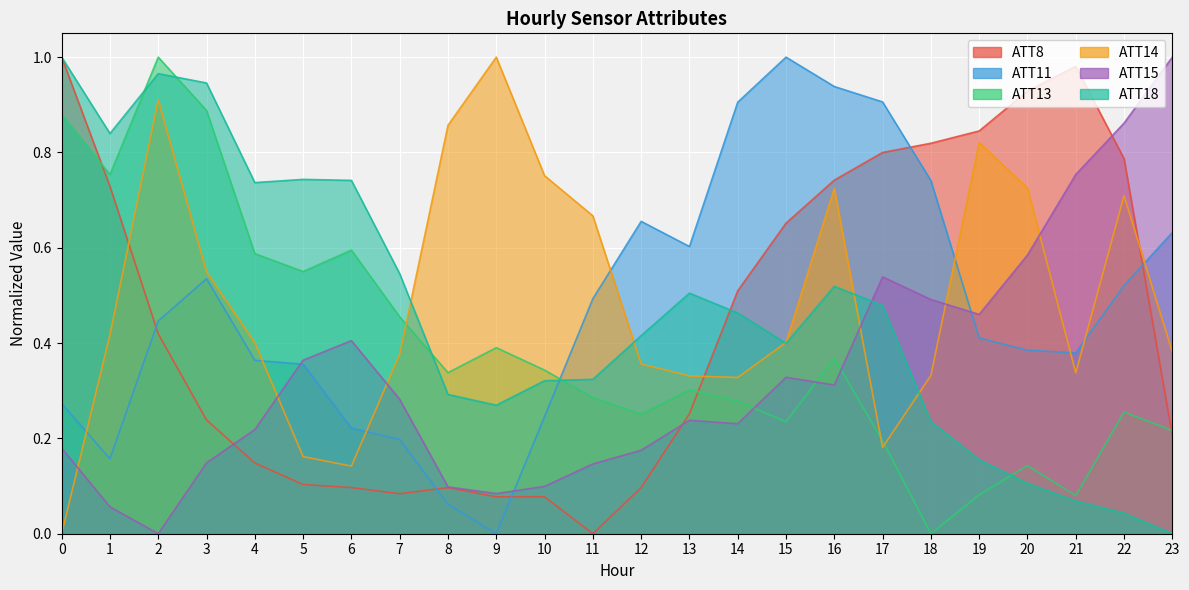

What is the value of the ATT13 point at the 22nd from the left?

0.1